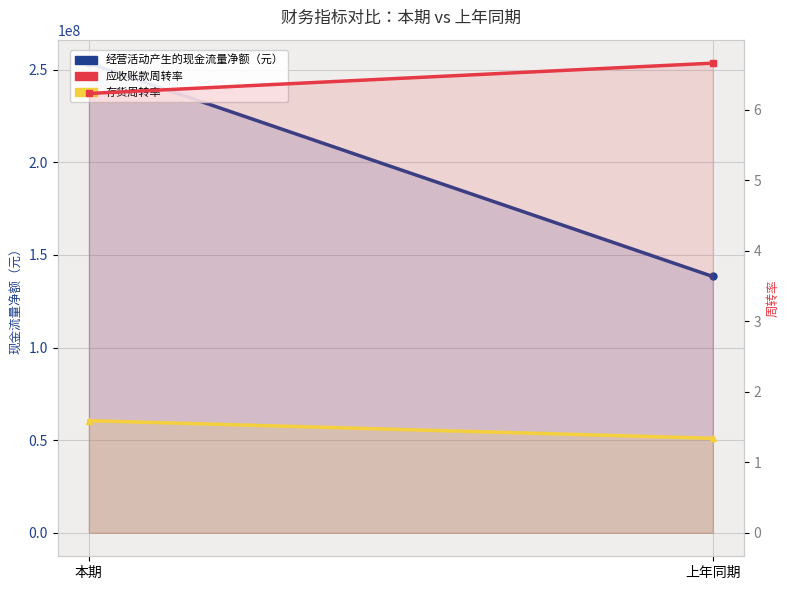

How many data points does each series have?

2